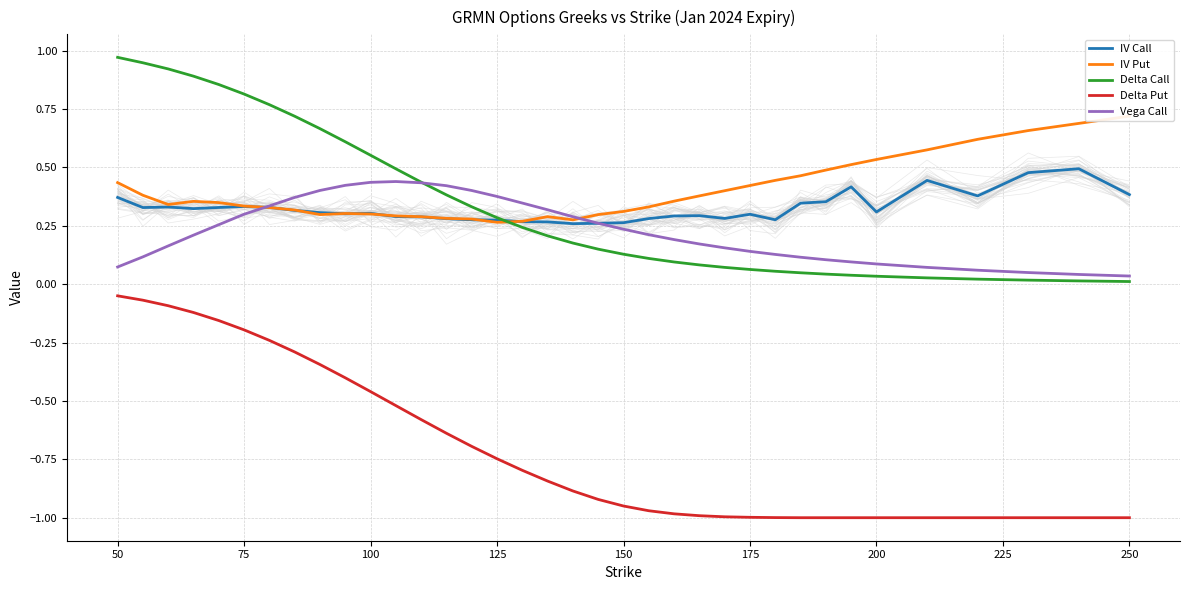

What is the greatest value displayed?

1.0